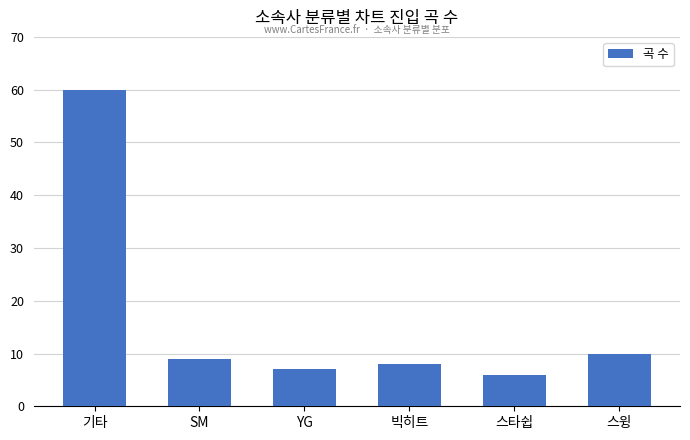

Does the chart contain stacked bars?

No